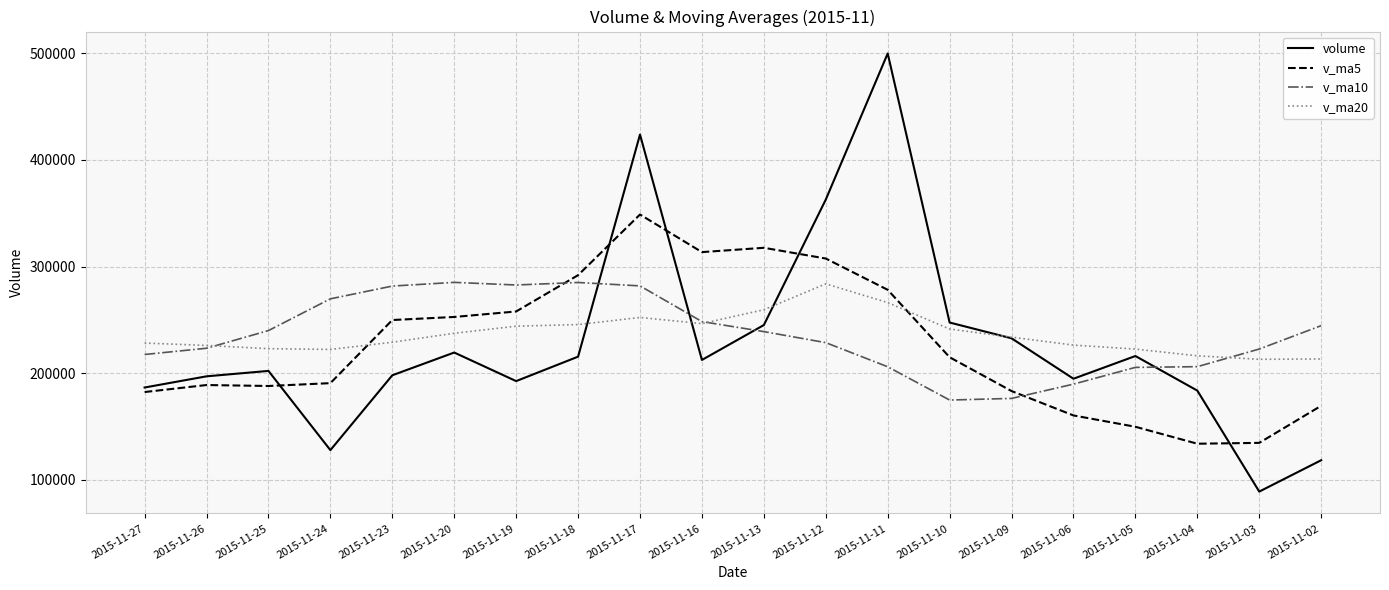

Between which two adjacent categories do v_ma20 and v_ma5 first intersect?

2015-11-24 and 2015-11-23